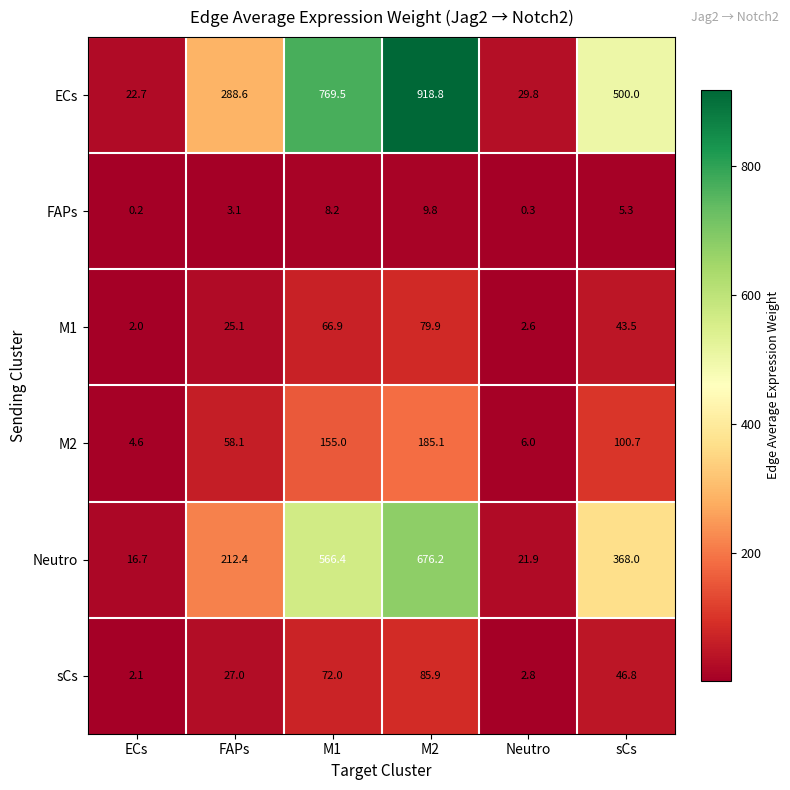

Rank the categories by M1 value from highest to lowest.

M2, M1, sCs, FAPs, Neutro, ECs